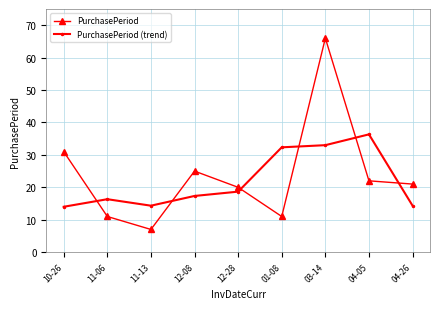

What is the label of the 1st point from the left?

10-26